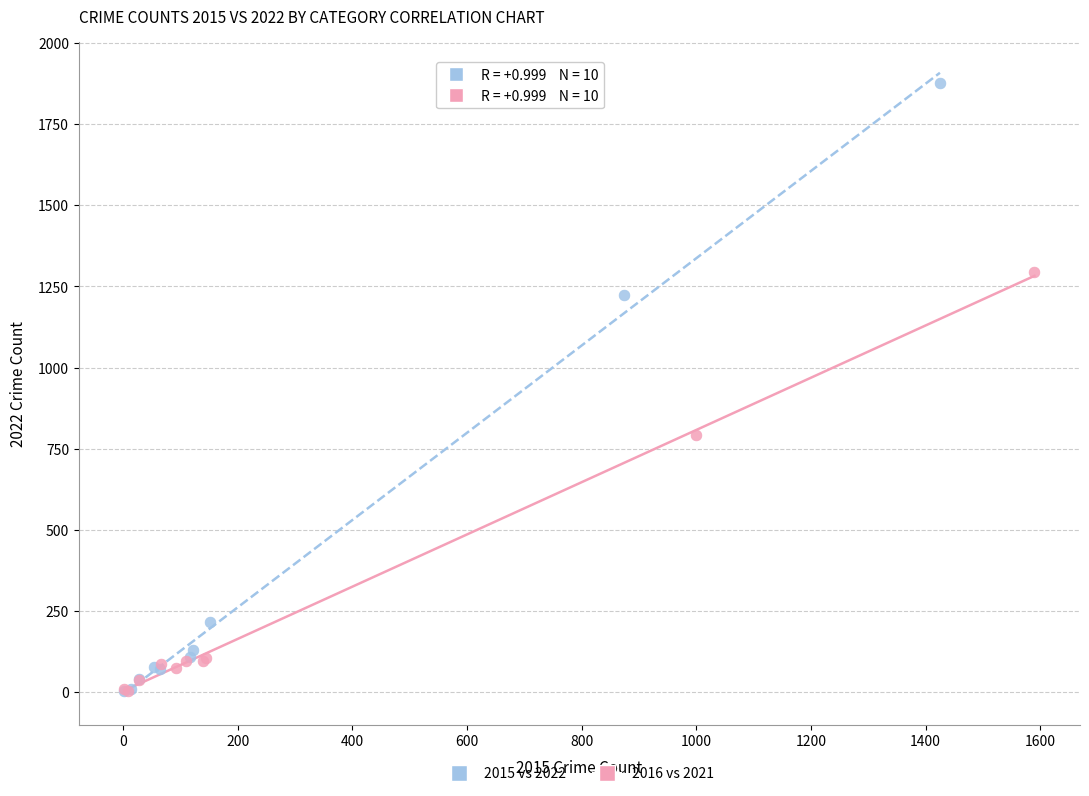

Which series contains the highest Y value?

2015 vs 2022